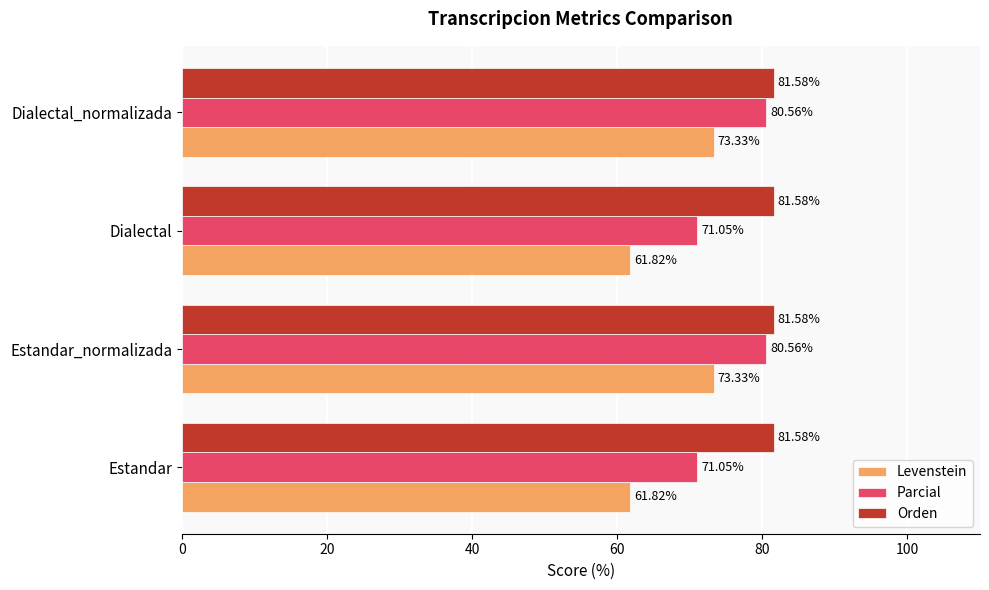

What is the sum of all Parcial values?

303.2